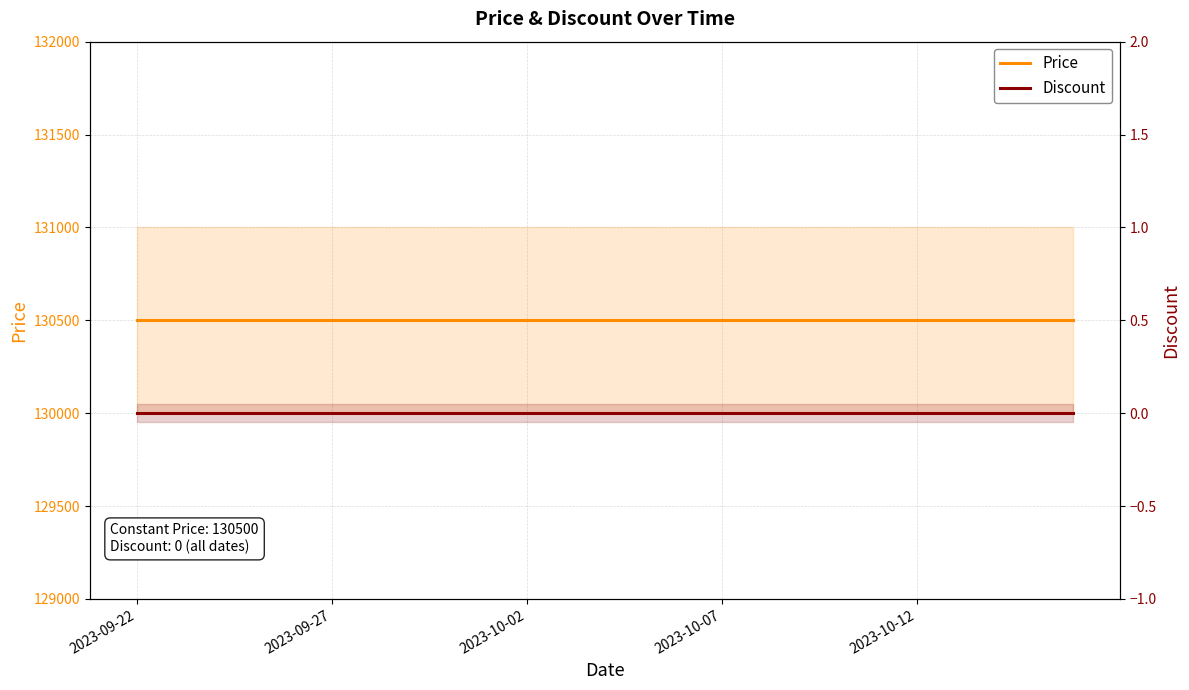

What position from the left is 2023-10-02?

11